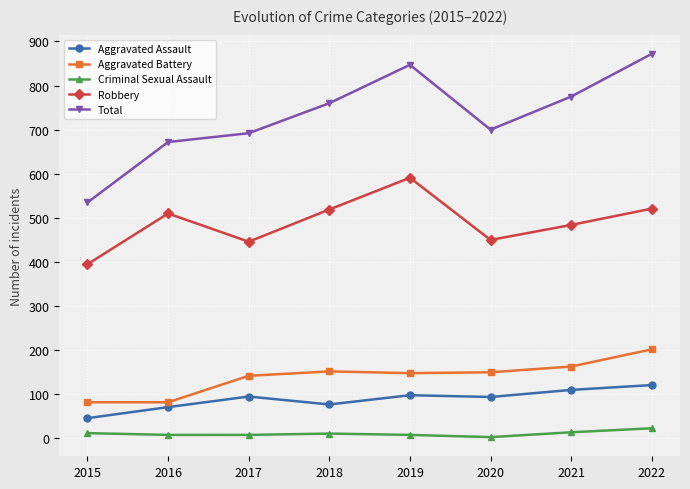

List the labels in order of Total value, largest first.

2022, 2019, 2021, 2018, 2020, 2017, 2016, 2015